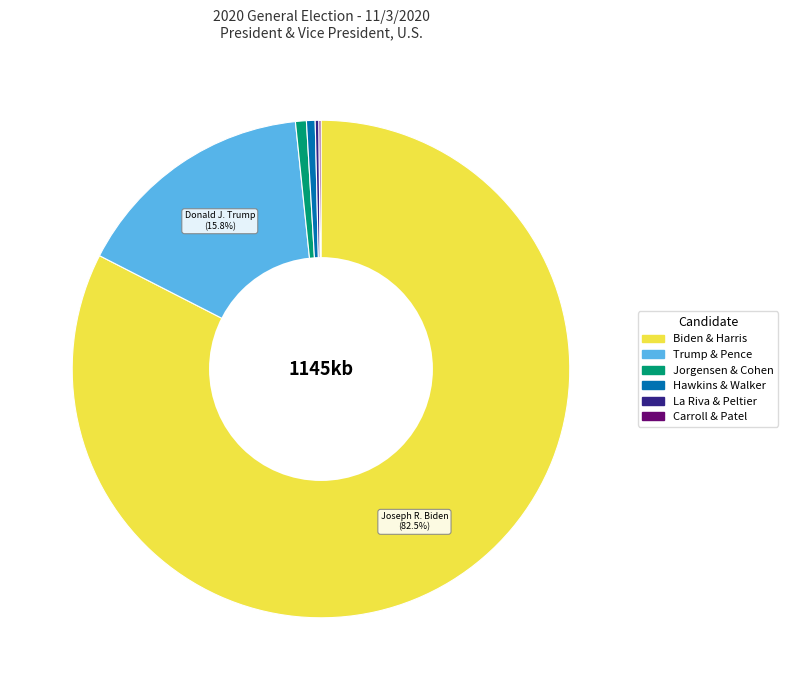

Does any single category account for the majority?

Yes